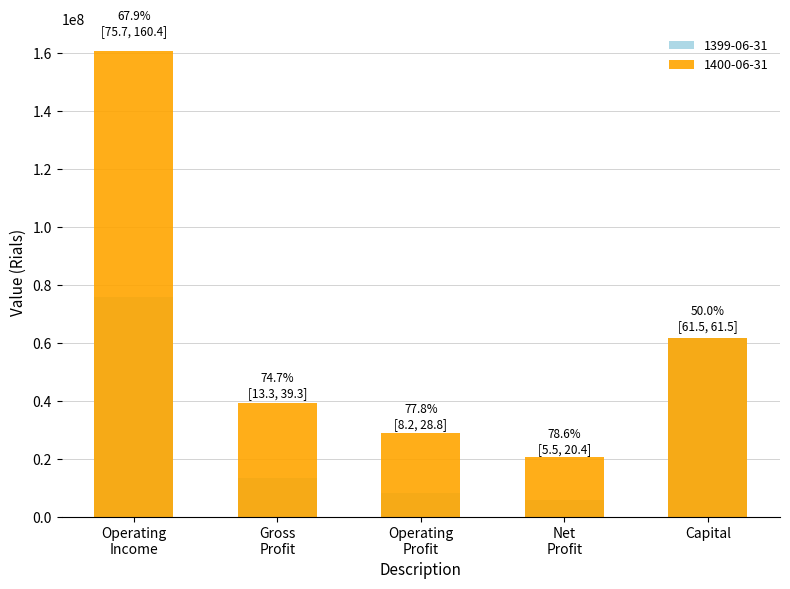

Reading left to right, transcribe all the data shown in this chart.

1400-06-31: 160379779	39295119	28762577	20359962	61503539
1399-06-31: 75658064	13301557	8191241	5546416	61503539